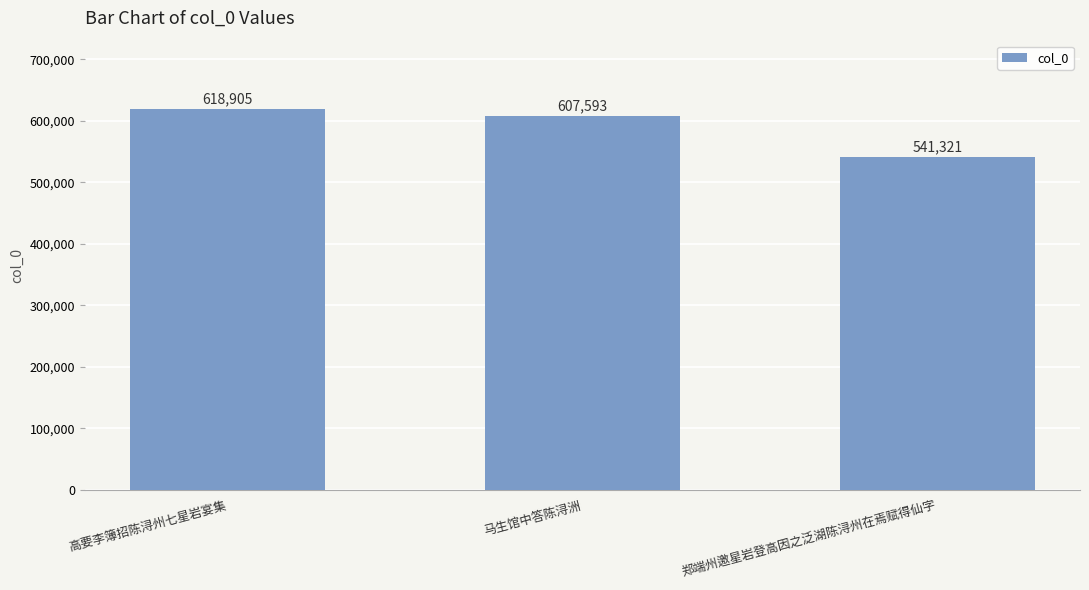

Where does the data first go above 607593?

高要李簿招陈浔州七星岩宴集